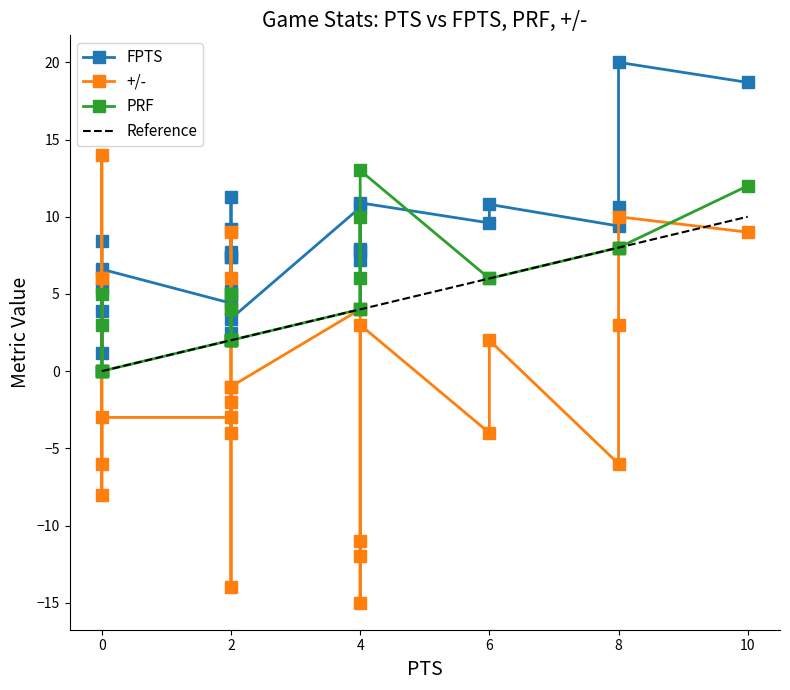

At how many categories does at least one series exceed 2?

25